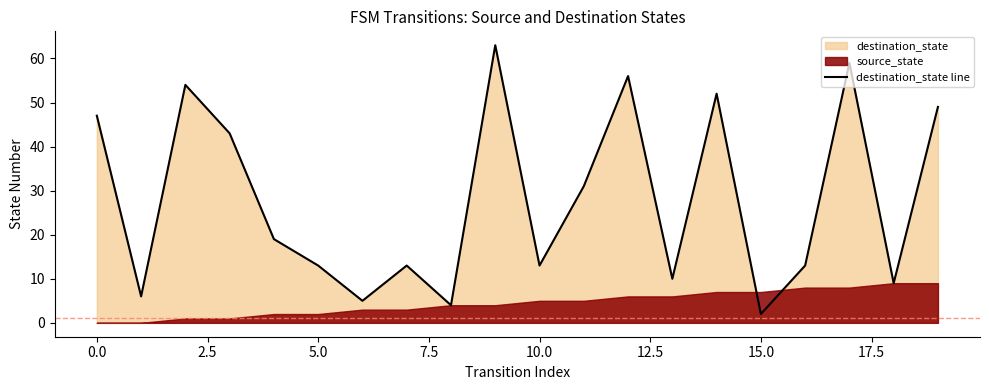

How many lines are shown in the chart?

1